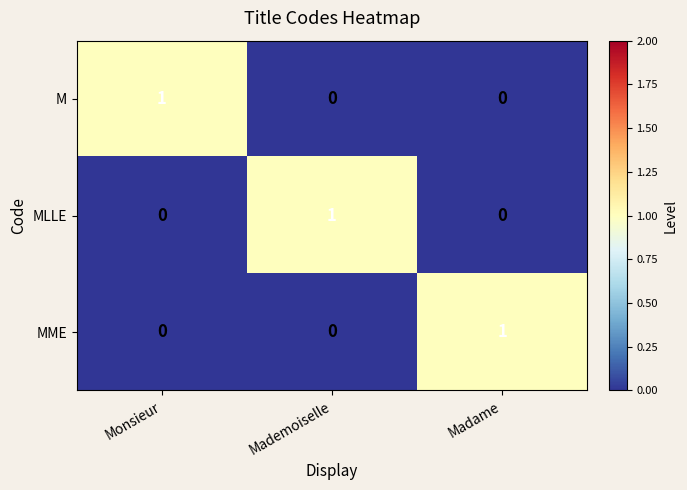

Is the value of MME at Madame greater than the value of M at Mademoiselle?

Yes